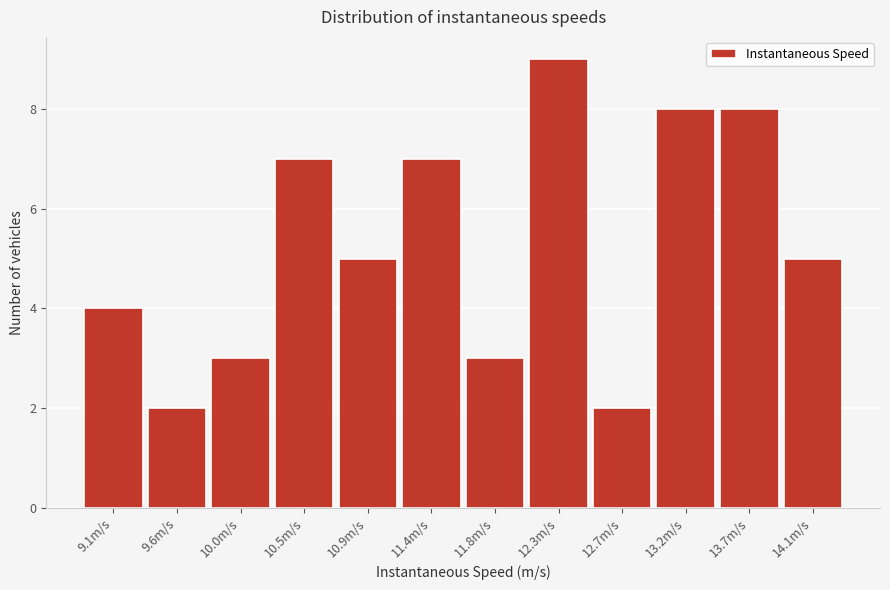

Reading left to right, list all the values displayed in this chart.

4	2	3	7	5	7	3	9	2	8	8	5